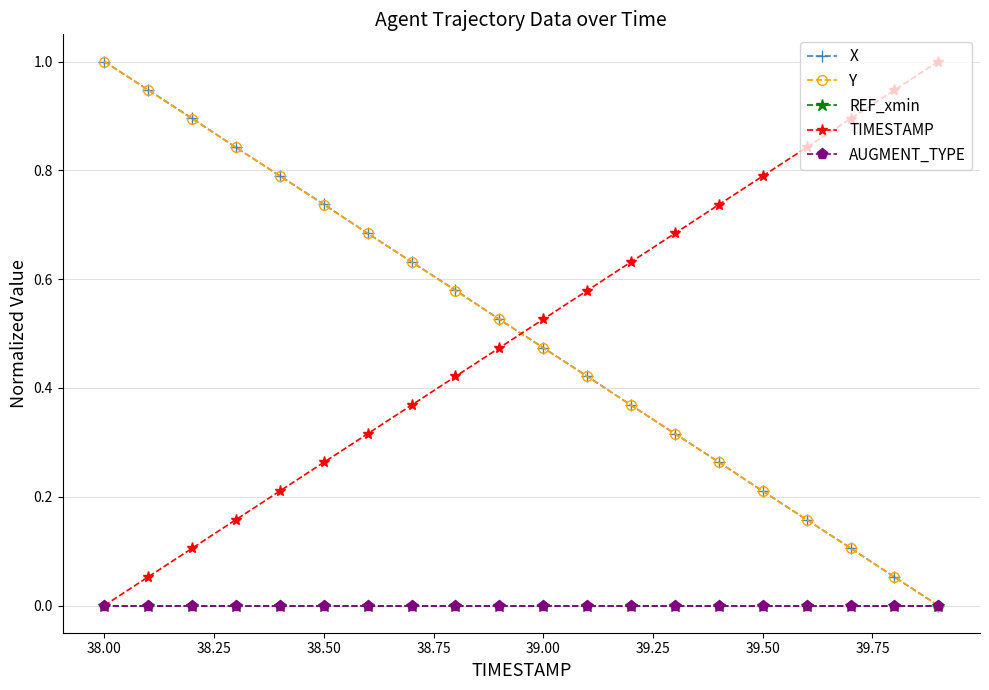

Does the chart have visible grid lines?

Yes